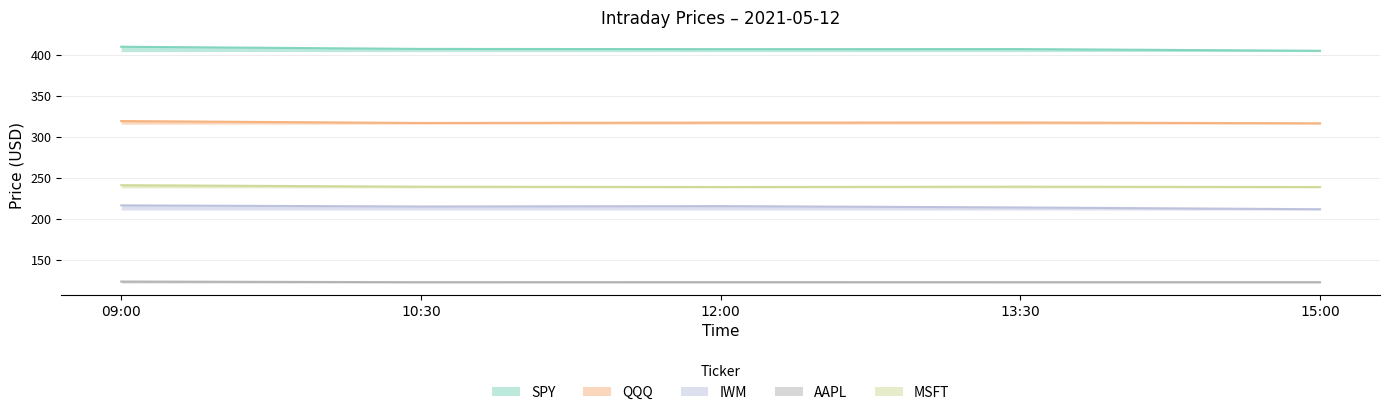

True or false: AAPL and QQQ intersect in this chart.

False